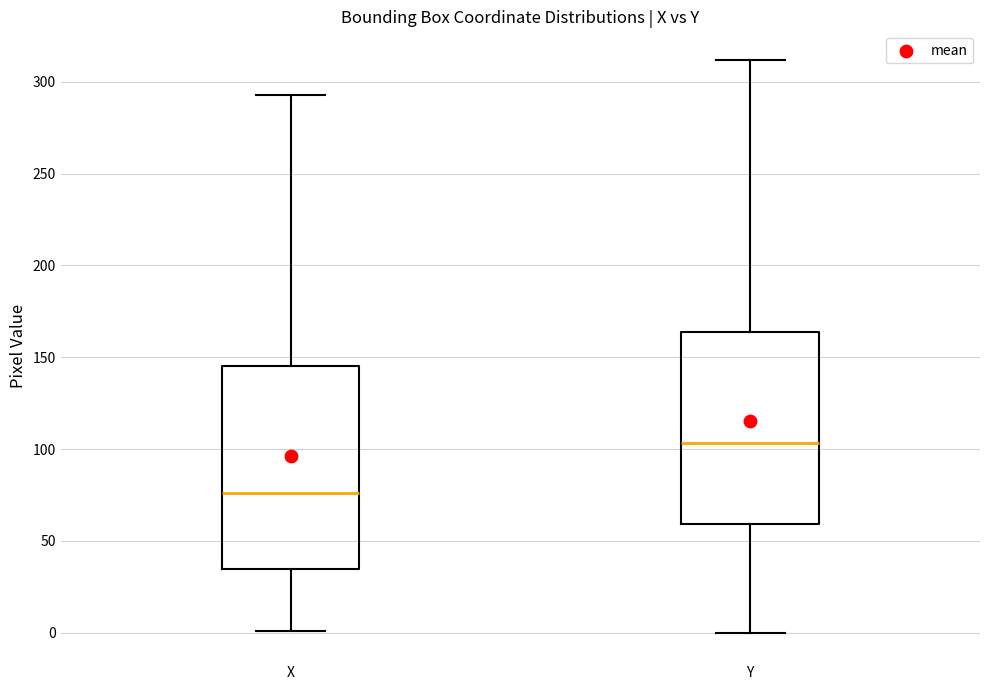

Where does the lower whisker of the box for Y end on the y-axis? The values are not printed on the chart, so give them approximately, as read against the axis.

0